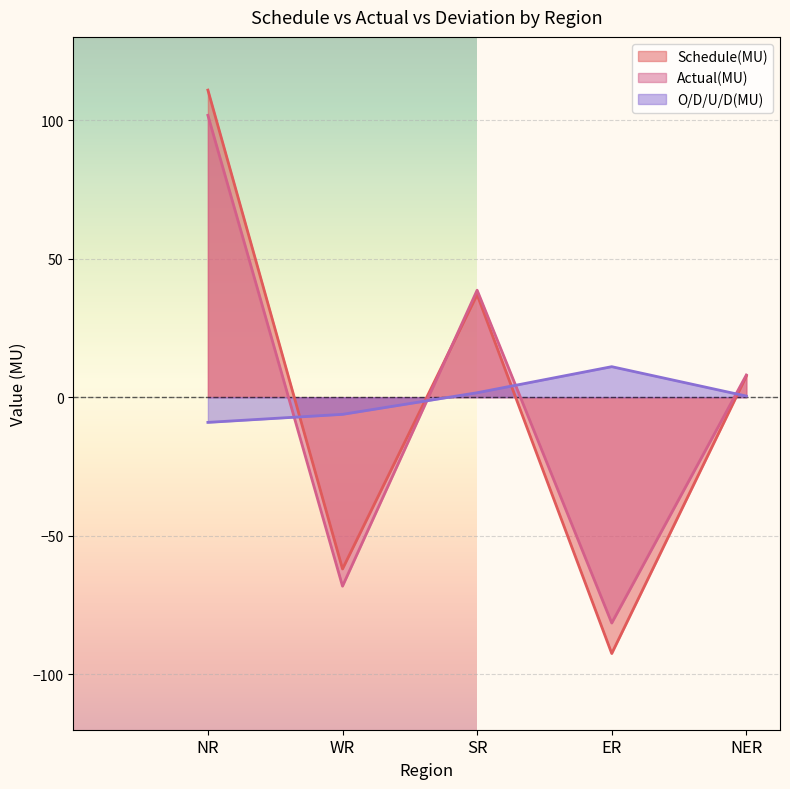

What is the sum of all Actual(MU) values?

-1.4